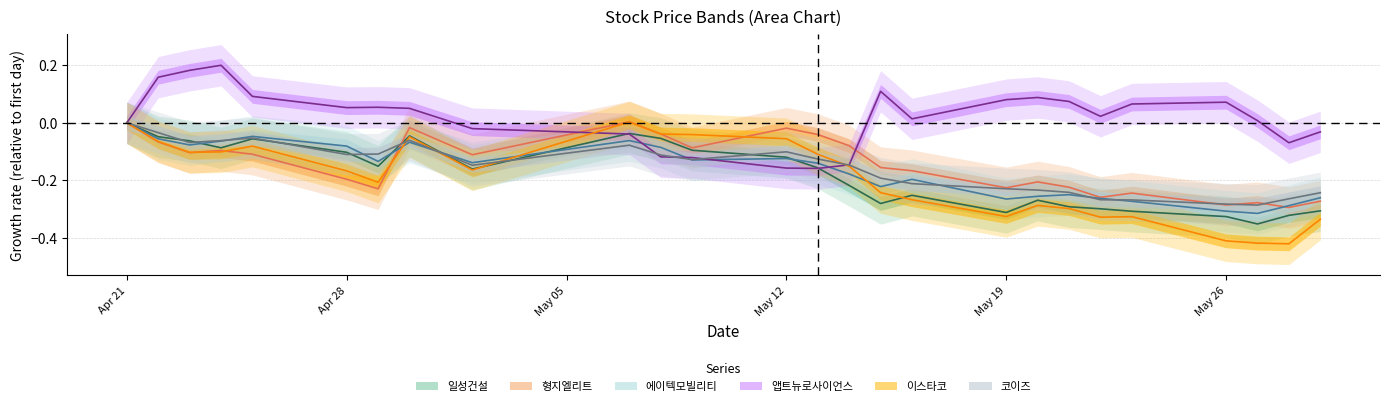

What is the average value of the 에이텍모빌리티 series?

-0.2